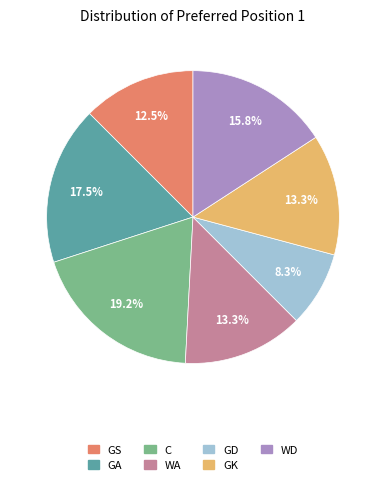

Does GS represent more than half of the total?

No